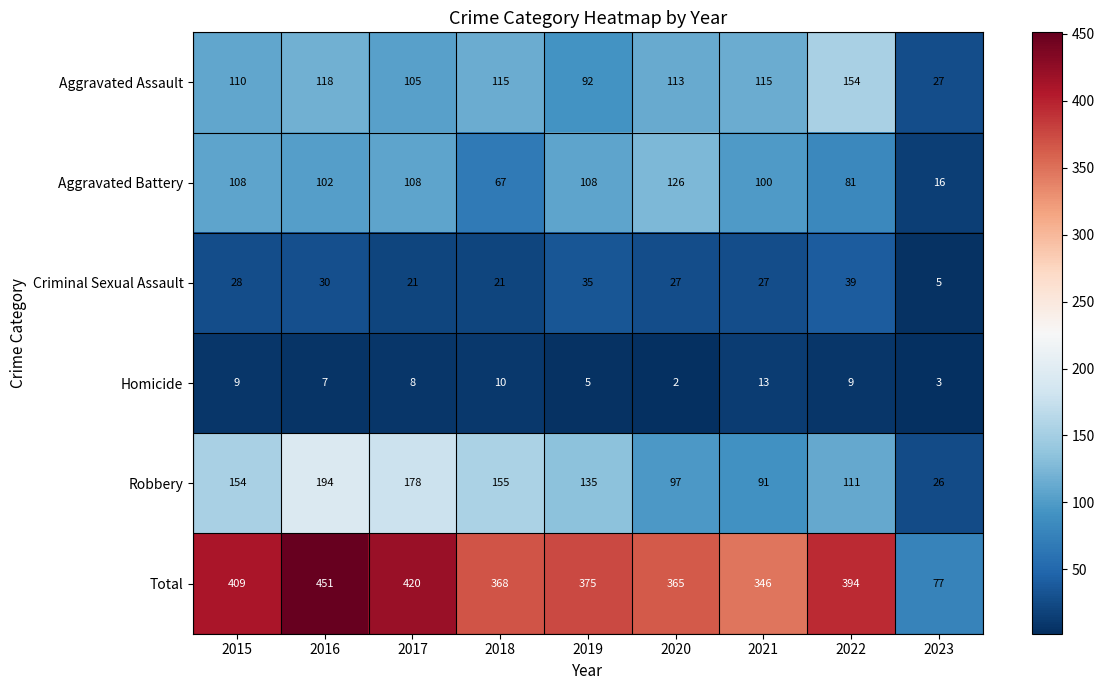

The value of Robbery at 2021 is 26. True or false?

False